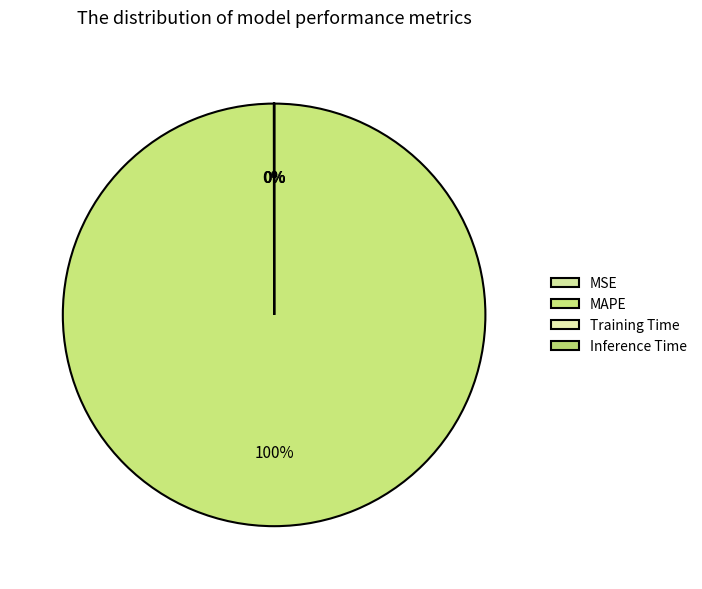

How much of the chart is everything except MSE?

100.0%